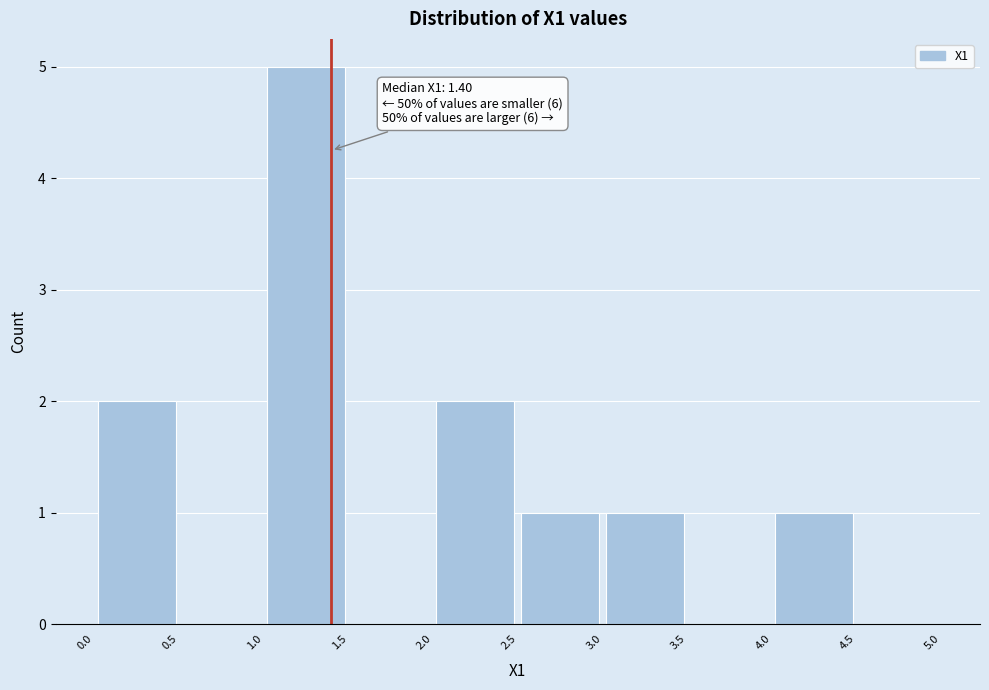

Over which range of the x-axis is the bar tallest?

1.0 to 1.5